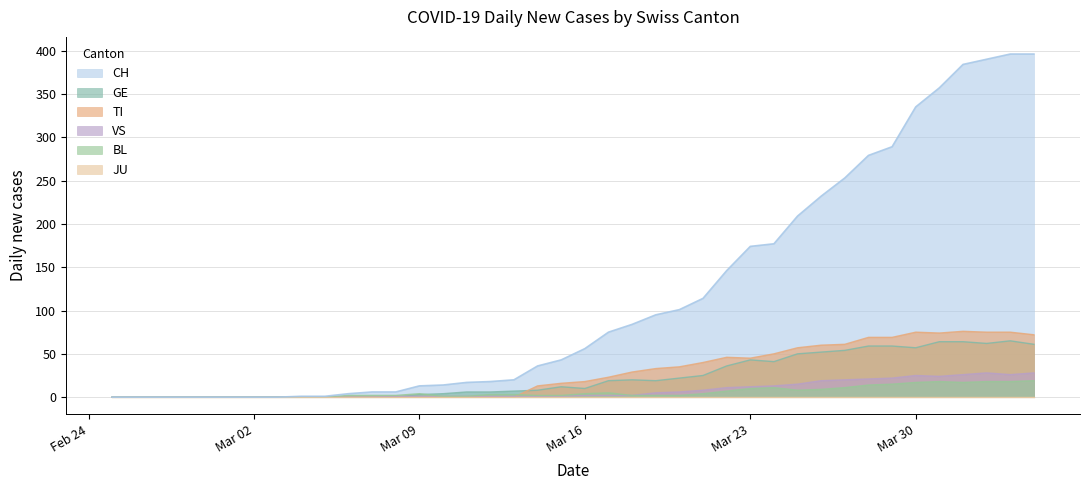

Which series has the largest total across all categories?

CH